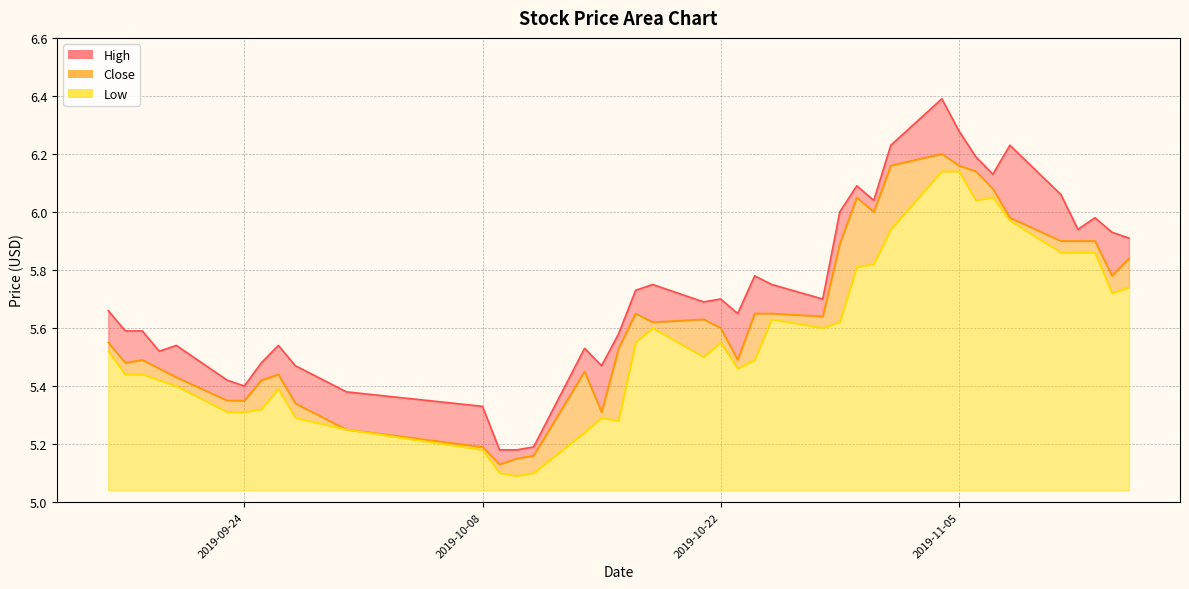

The Low series shows 0.2 at 2019-10-22. True or false?

False